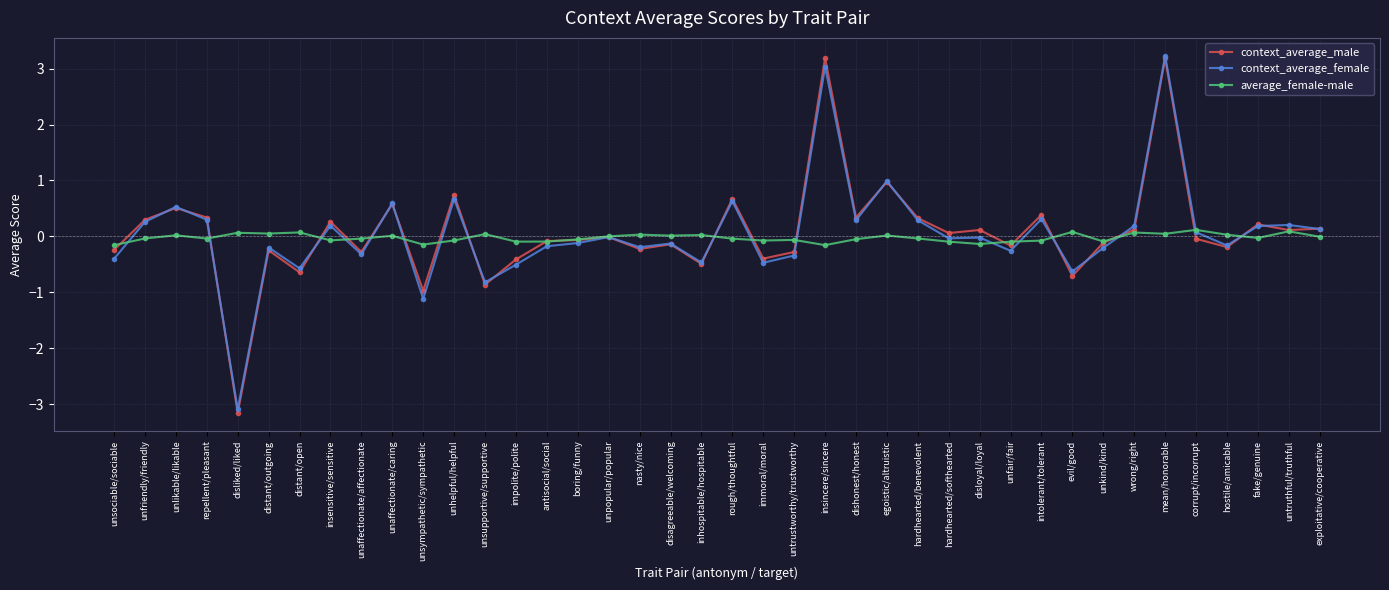

What is the difference between the average_female-male values at unaffectionate/caring and impolite/polite?

0.1